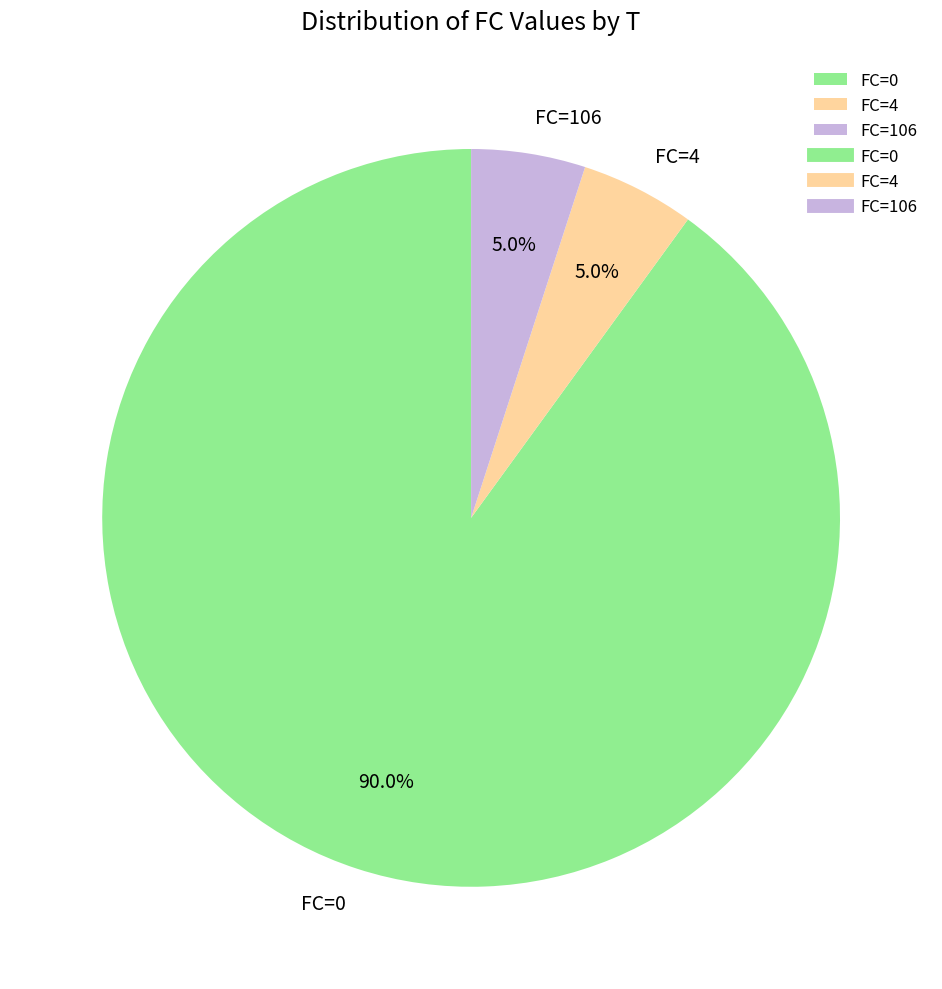

What is the largest slice in the pie chart?

FC=0